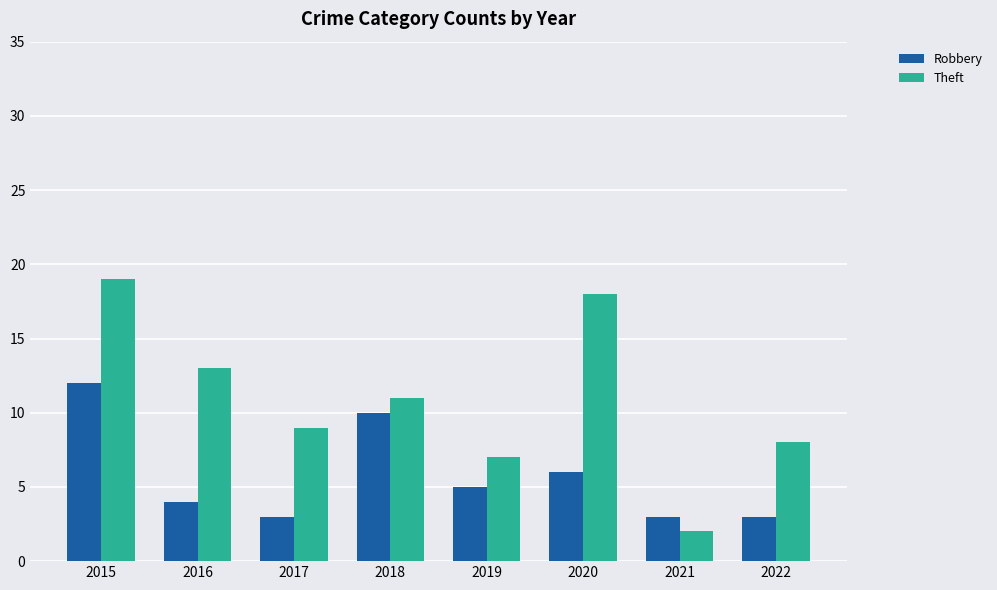

What is the minimum value shown in the chart?

2